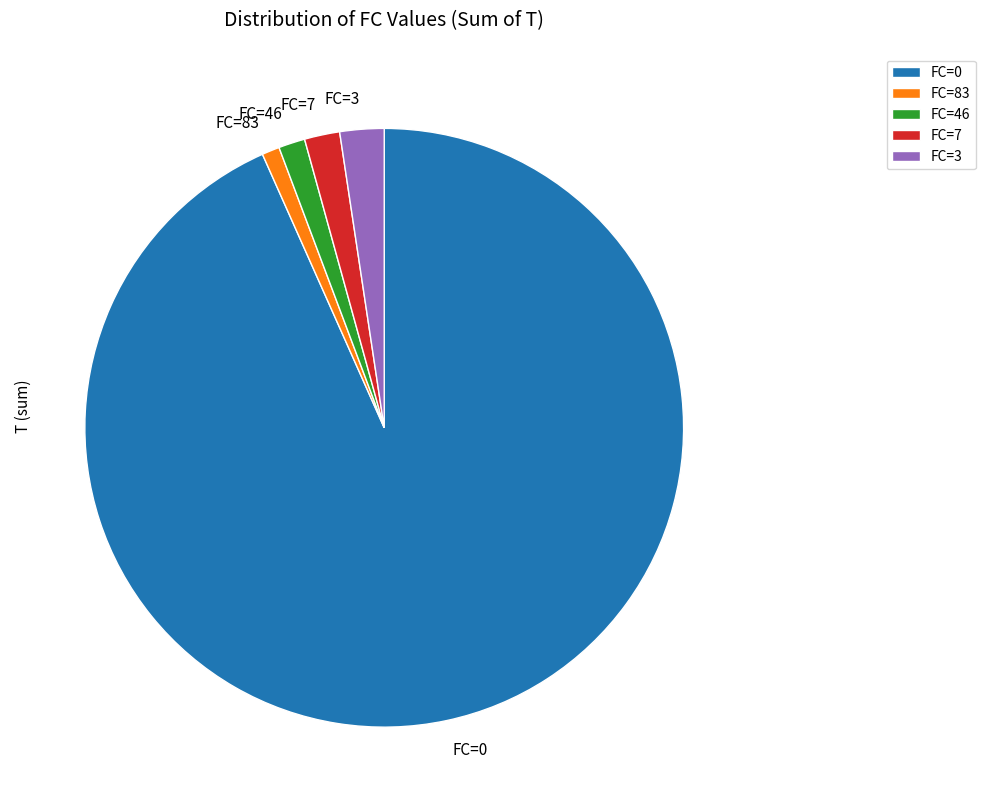

Which slice is the largest?

FC=0